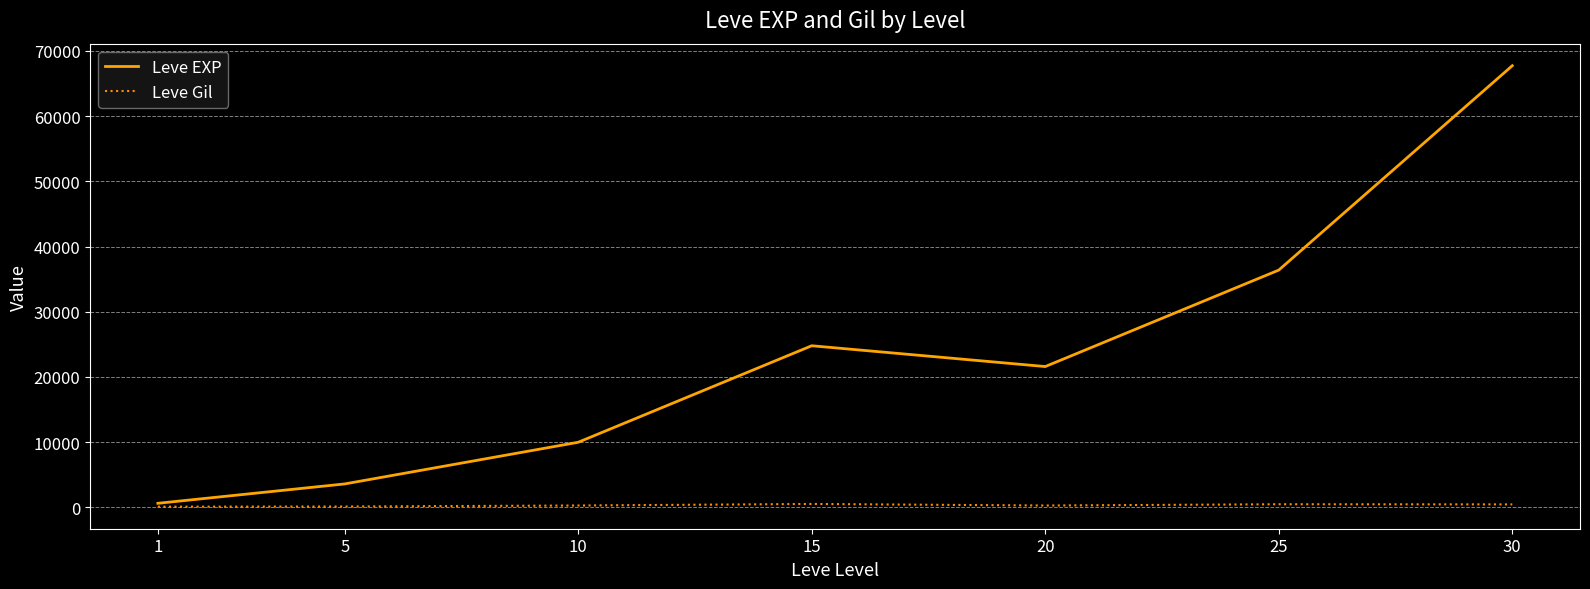

List the series in order of their overall mean, lowest first.

Leve Gil, Leve EXP